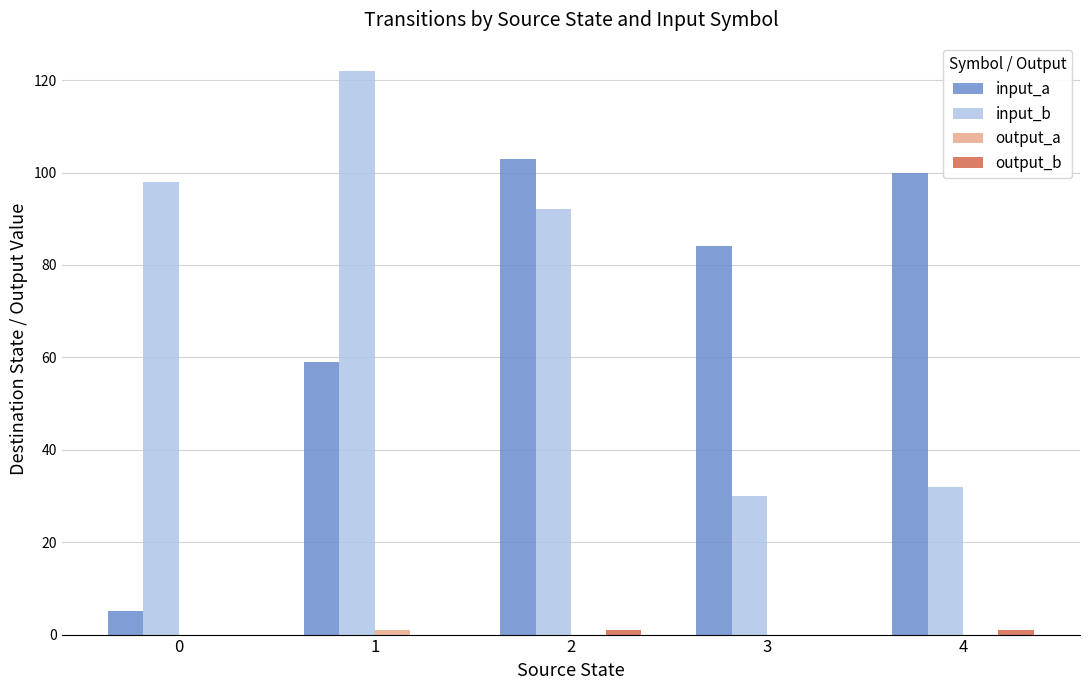

At which label does input_a first exceed 84?

2